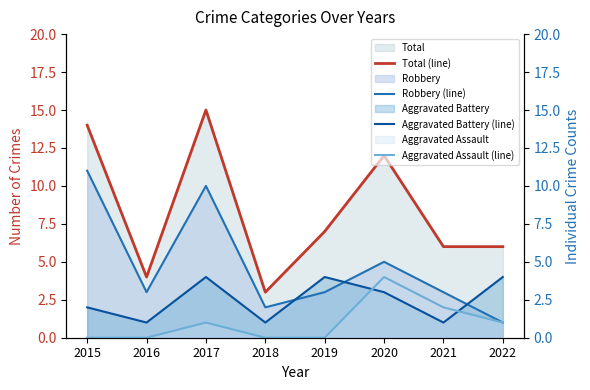

Reading right to left, extract all data points from this chart.

Total (line): 6	6	12	7	3	15	4	14
Robbery (line): 1	3	5	3	2	10	3	11
Aggravated Battery (line): 4	1	3	4	1	4	1	2
Aggravated Assault (line): 1	2	4	0	0	1	0	0